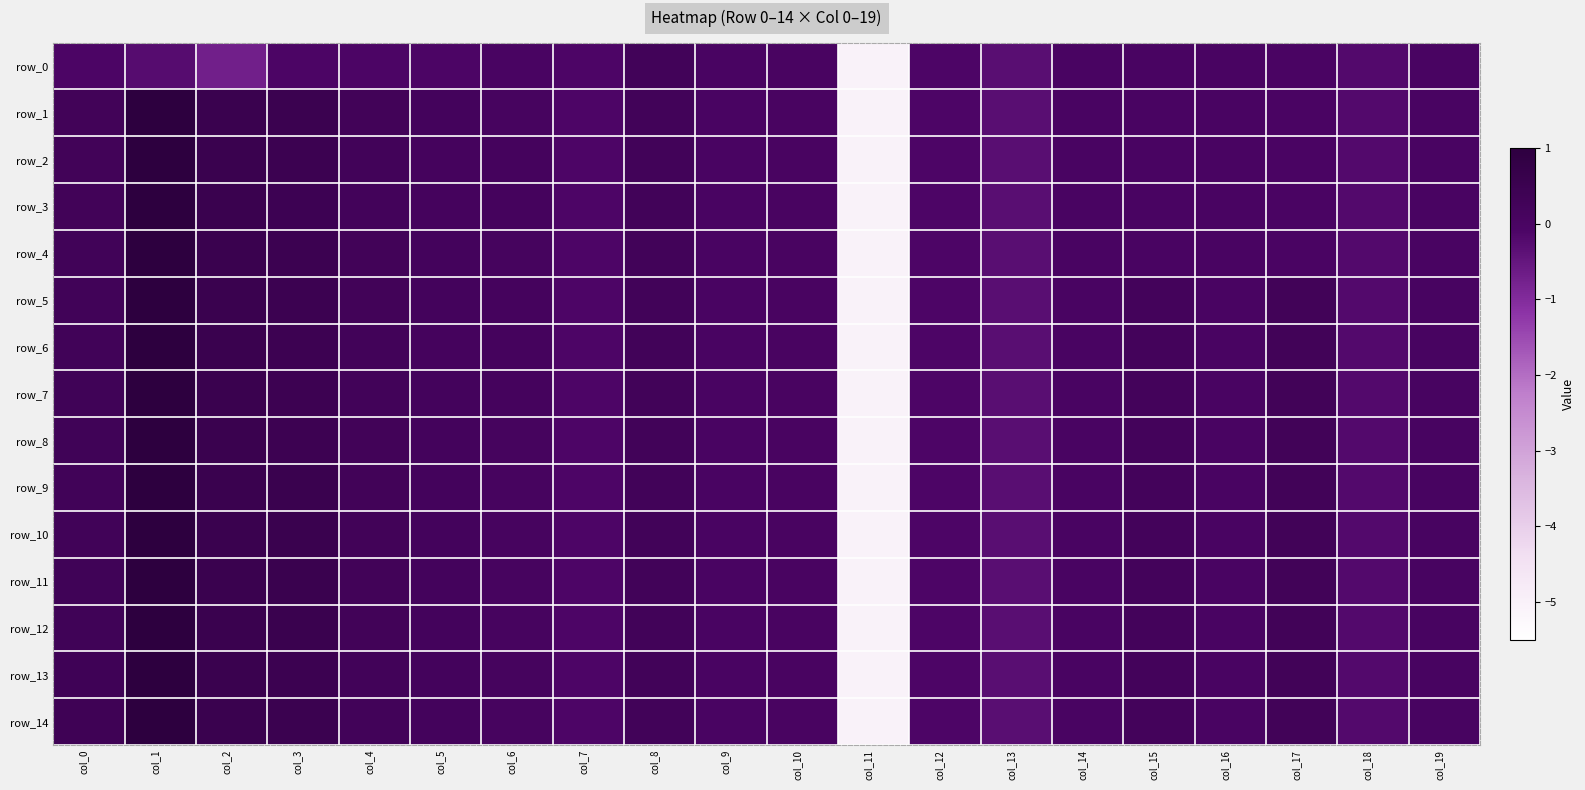

What is the total value across all series at col_11?

-75.8